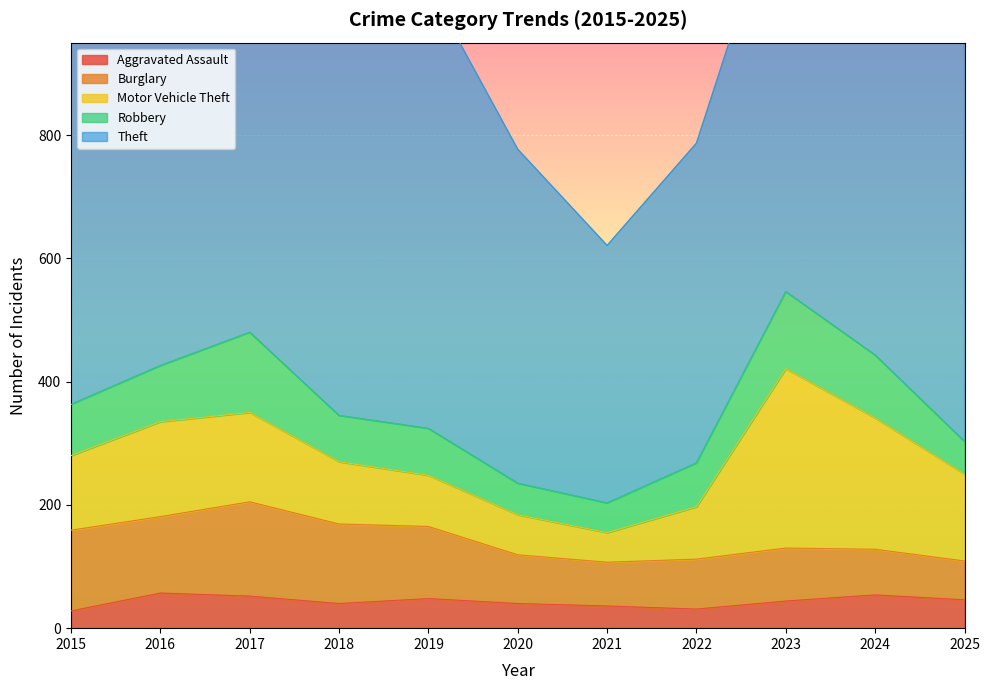

How many interior local peaks does the Burglary series have?

2